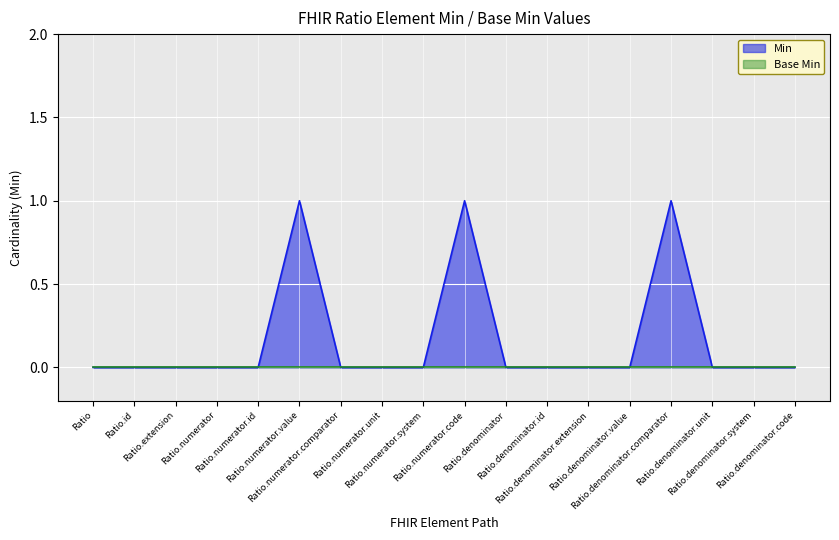

At which category does the chart reach its minimum across all series?

Ratio